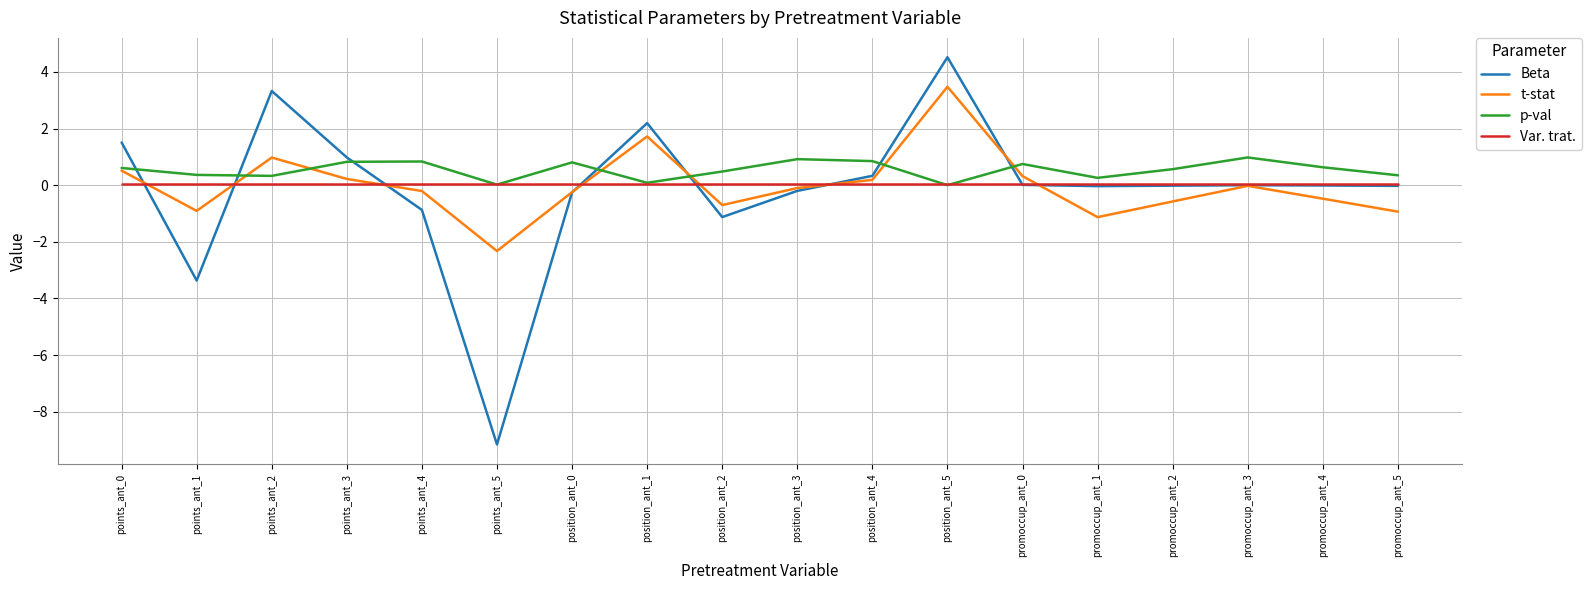

Which series ends up on top after the final intersection of p-val and Beta?

p-val